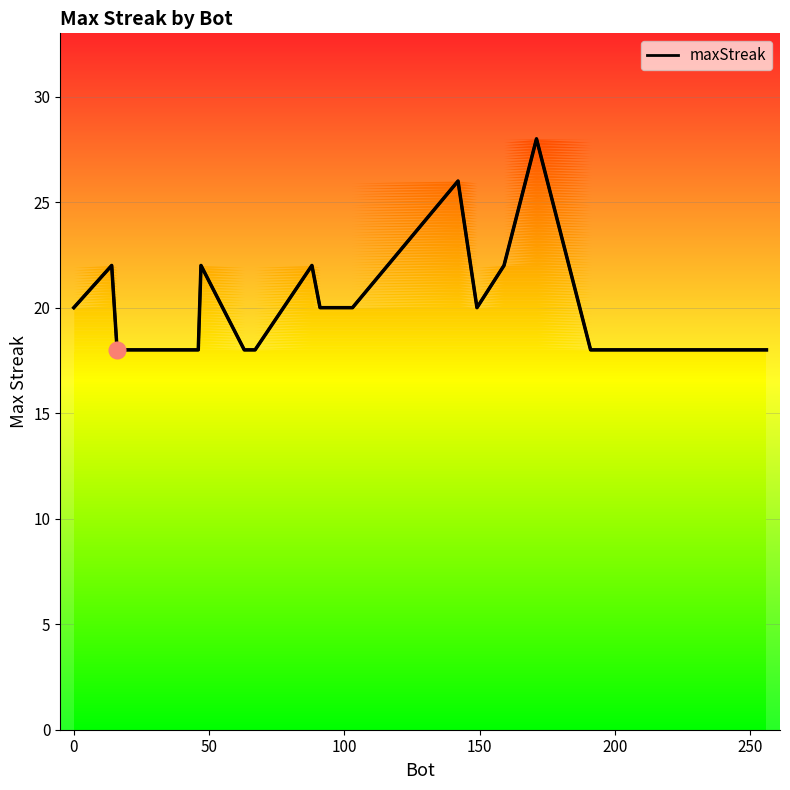

Count the number of data series in this chart.

1